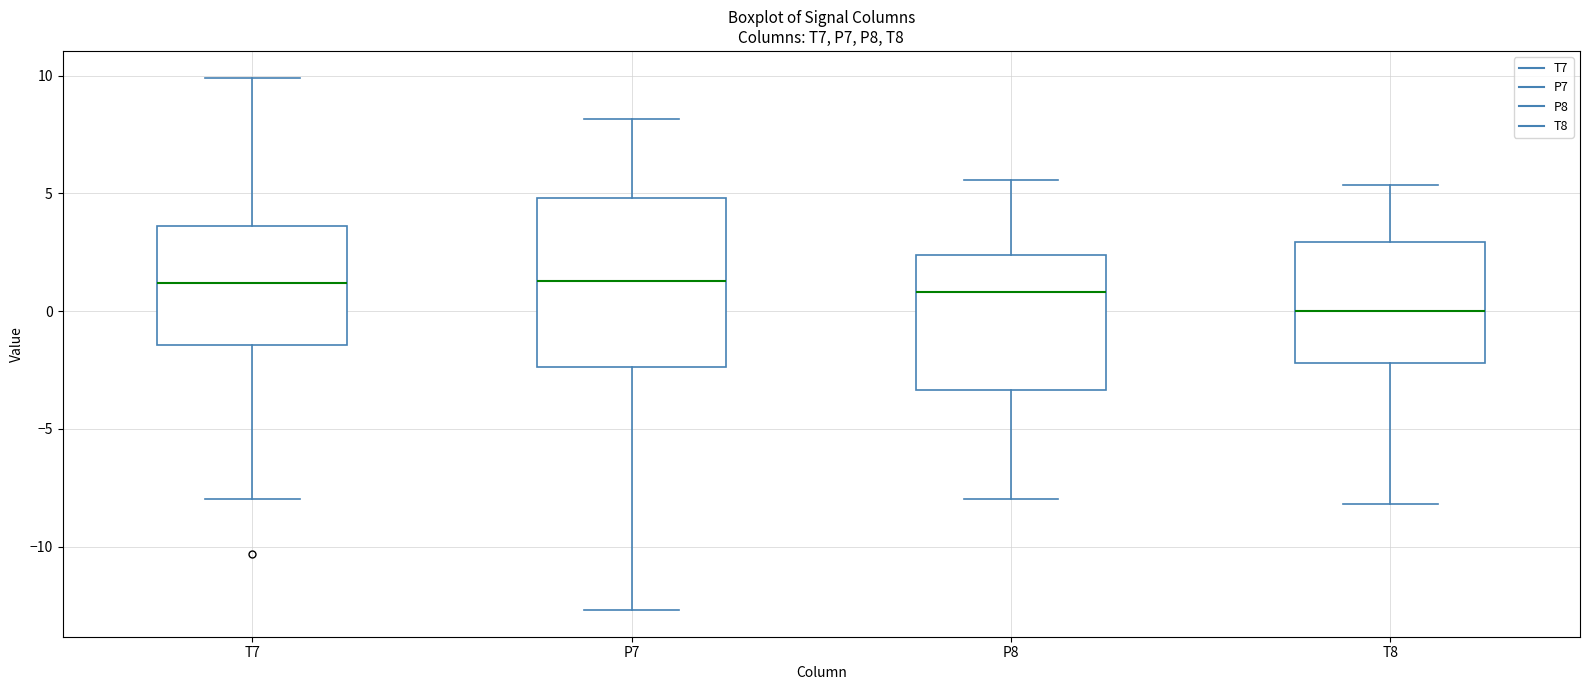

Which box's median line is the lowest?

T8